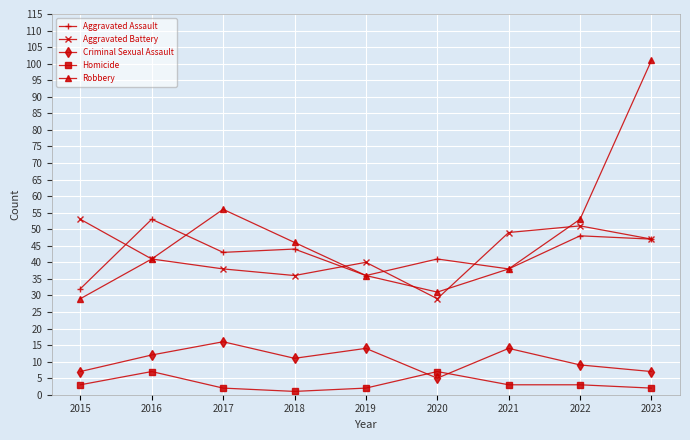

The value of Aggravated Battery at 2019 is 19. True or false?

False